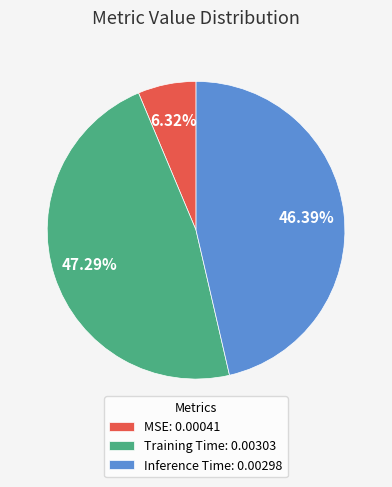

How many slices are in this pie chart?

3